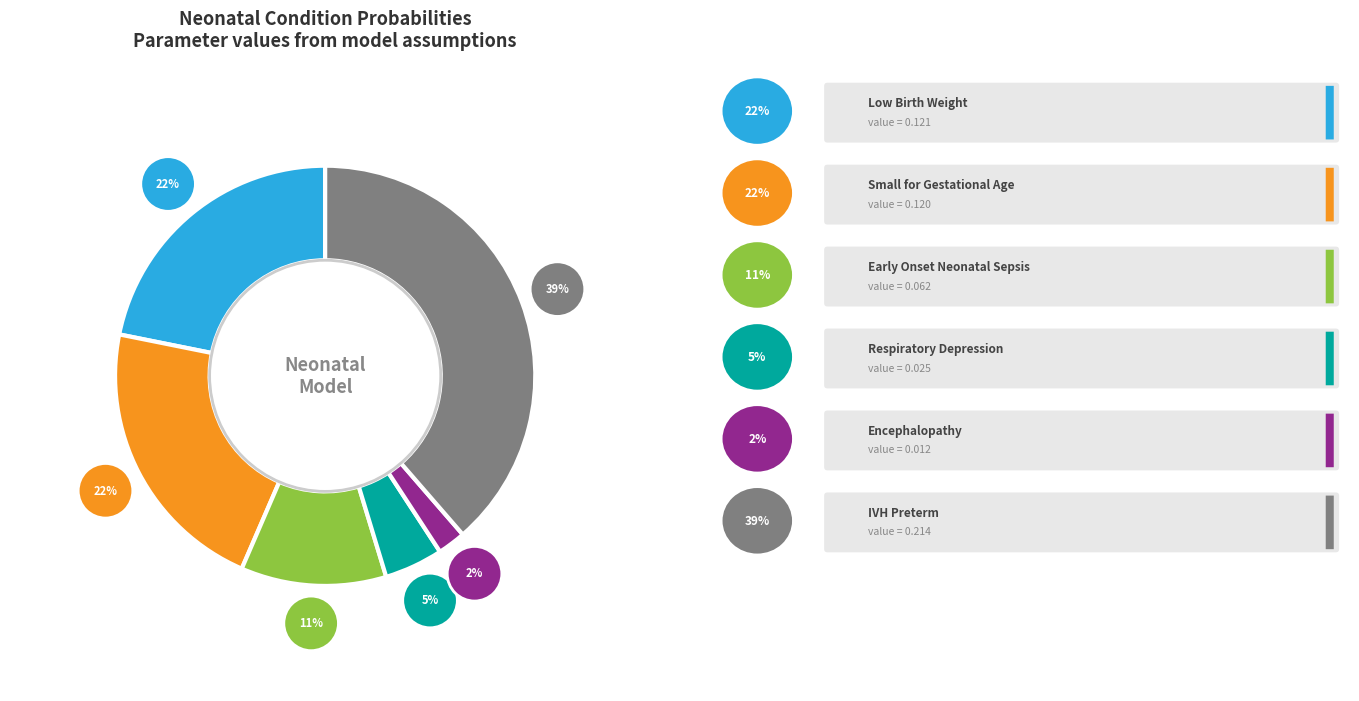

How many slices are in this pie chart?

6